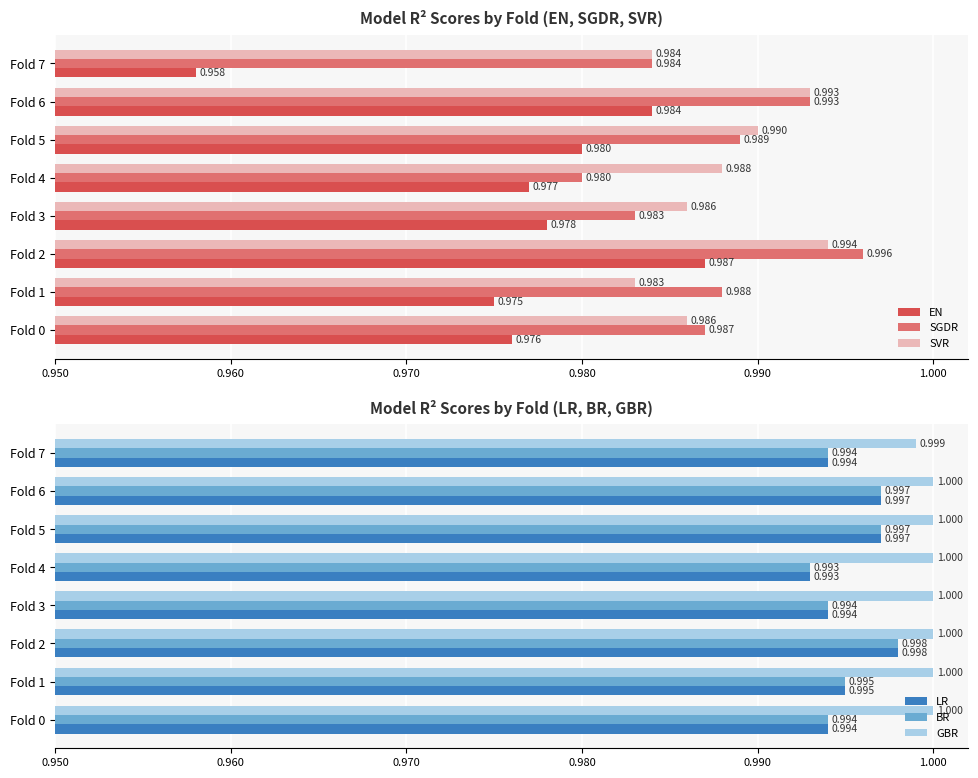

Count the number of categories in the chart.

8